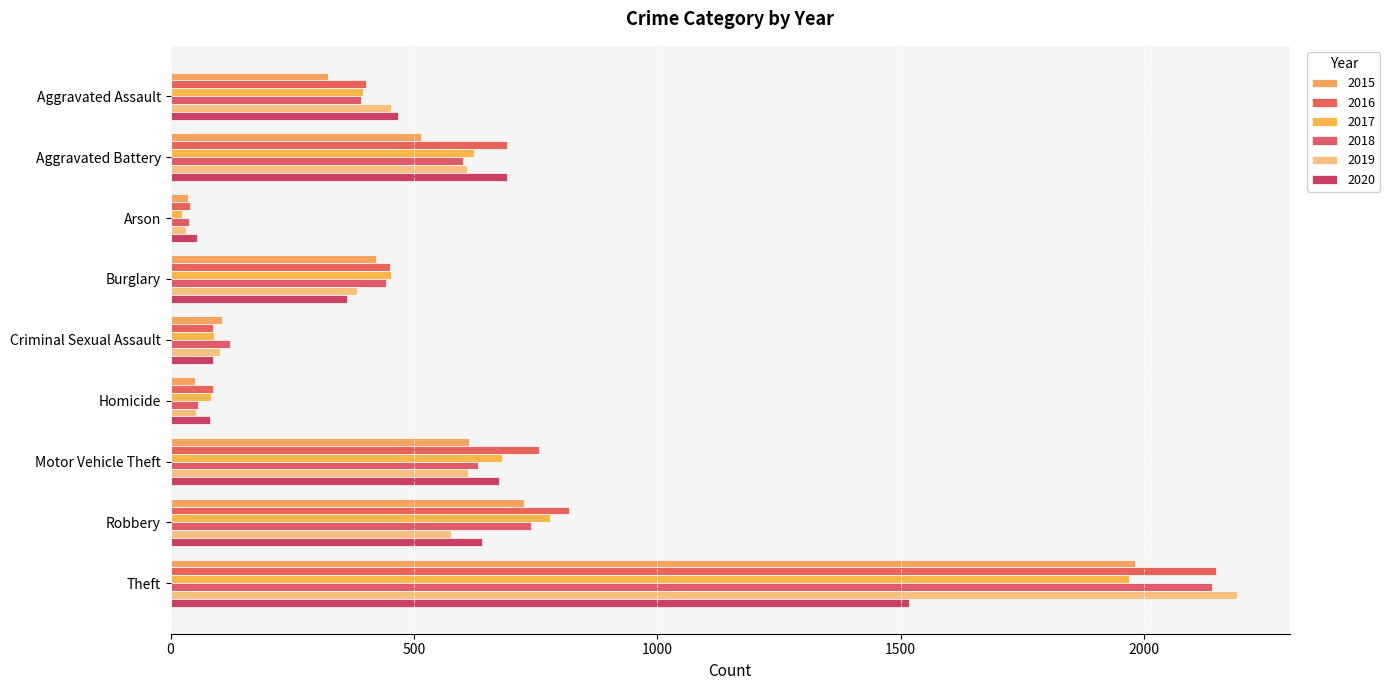

Between Arson and Criminal Sexual Assault, which series saw the biggest shift?

2018